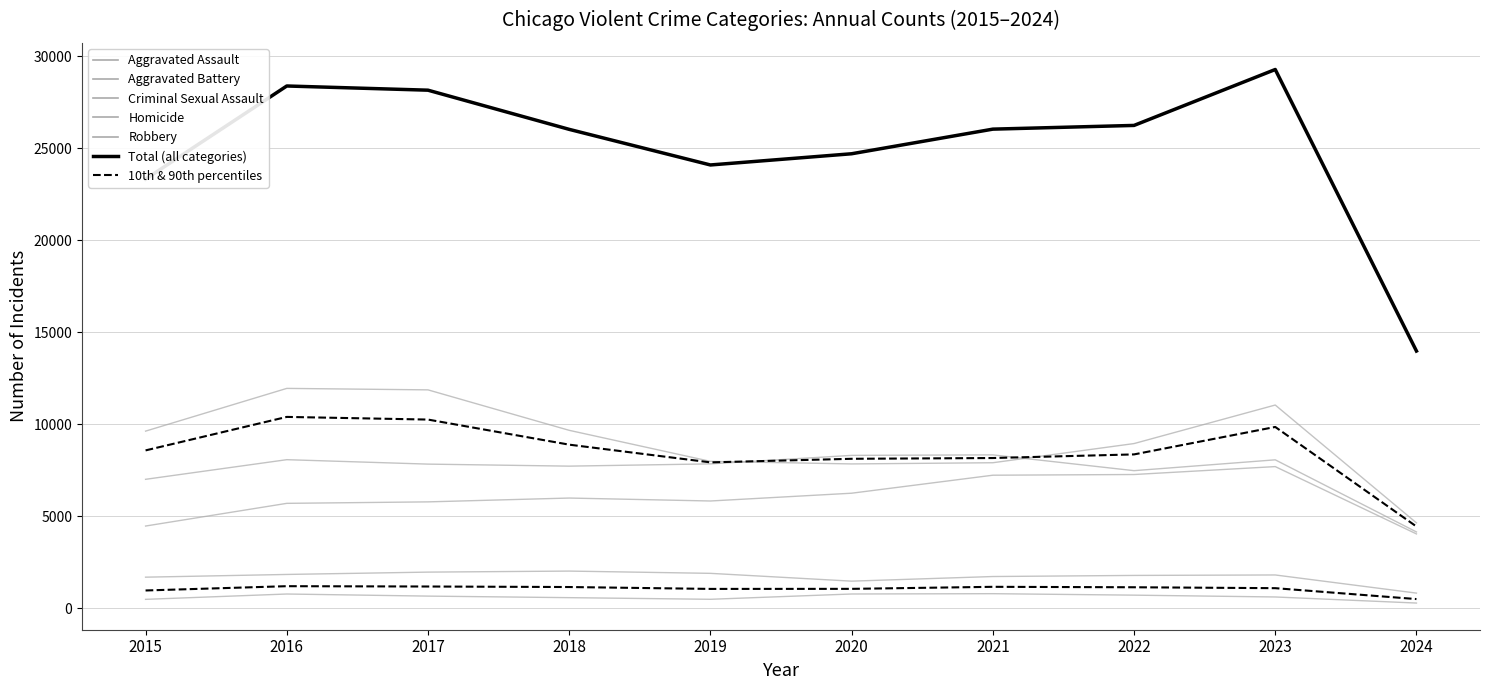

List the labels in order of Criminal Sexual Assault value, largest first.

2018, 2017, 2019, 2016, 2023, 2022, 2021, 2015, 2020, 2024